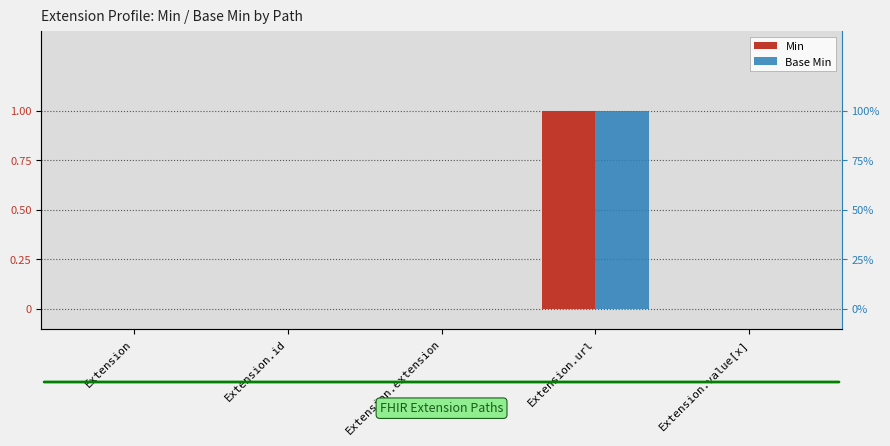

Reading left to right, extract all data points from this chart.

Min: 0	0	0	1	0
Base Min: 0	0	0	1	0